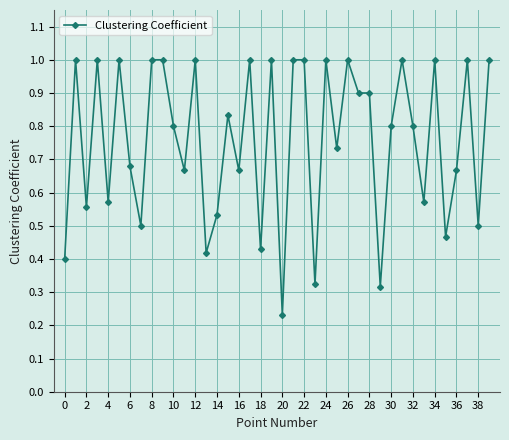

What is the sum of all values?

30.3